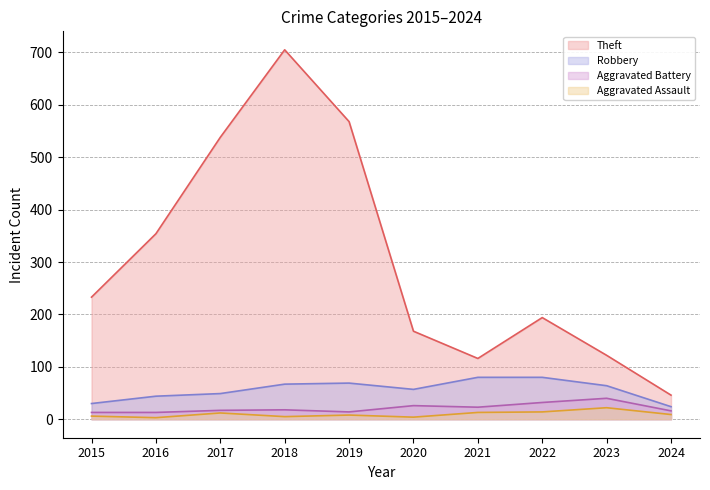

What is the total value across all series at 2018?

795